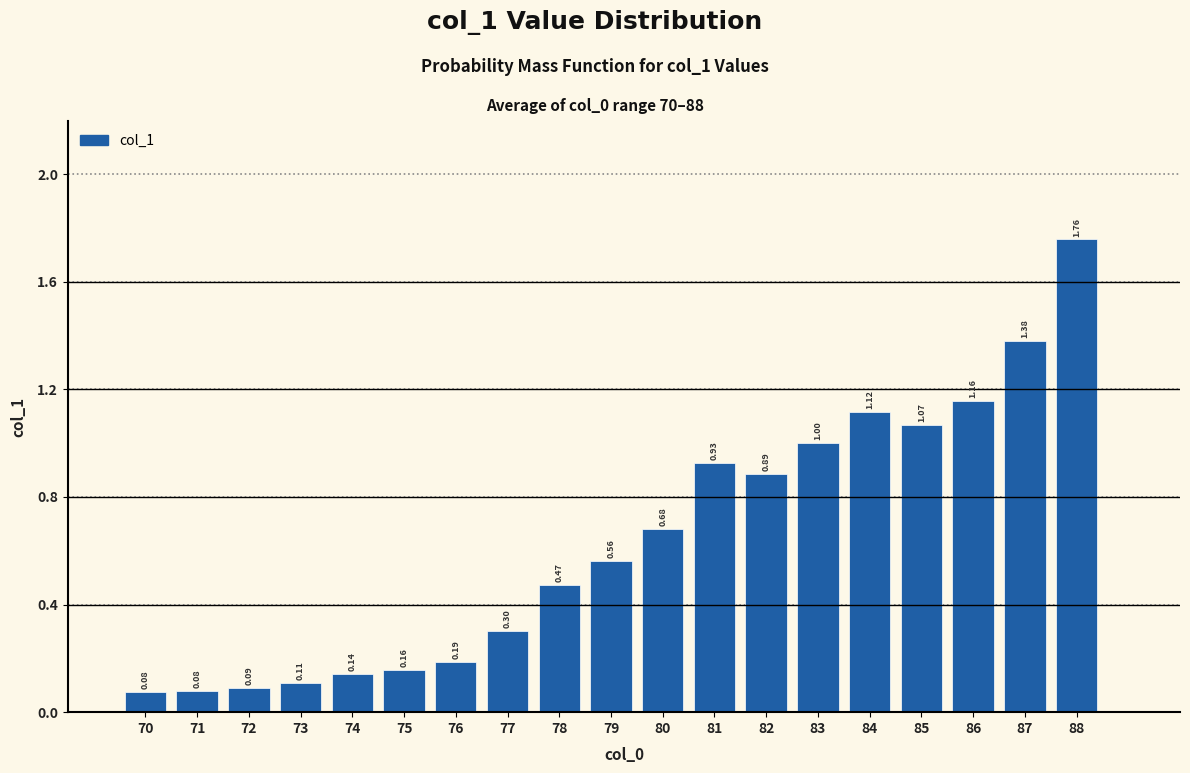

What is the difference between the maximum and minimum values?

1.7